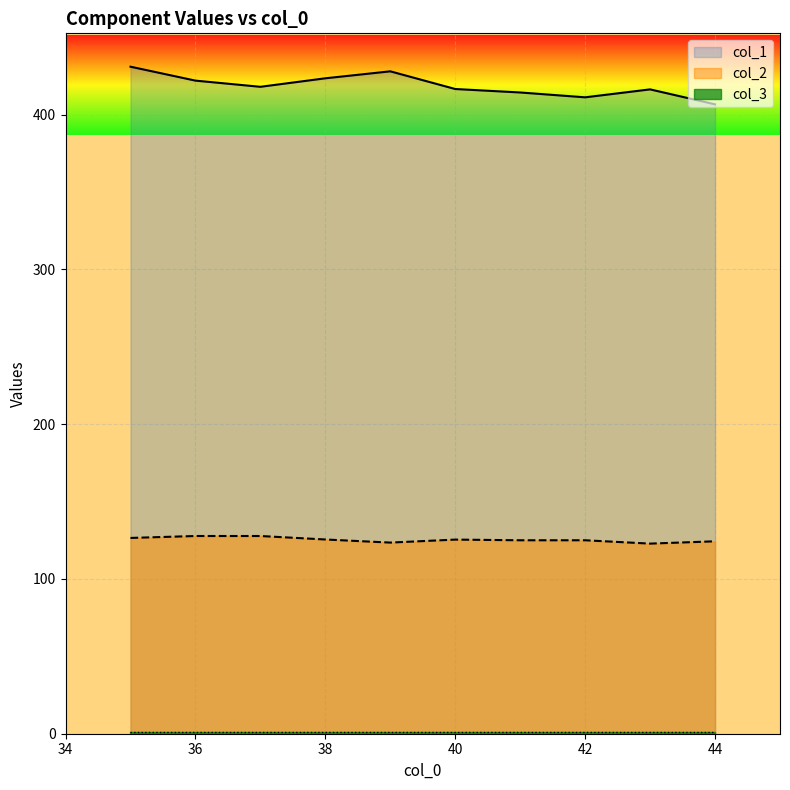

True or false: col_1 and col_3 intersect in this chart.

False